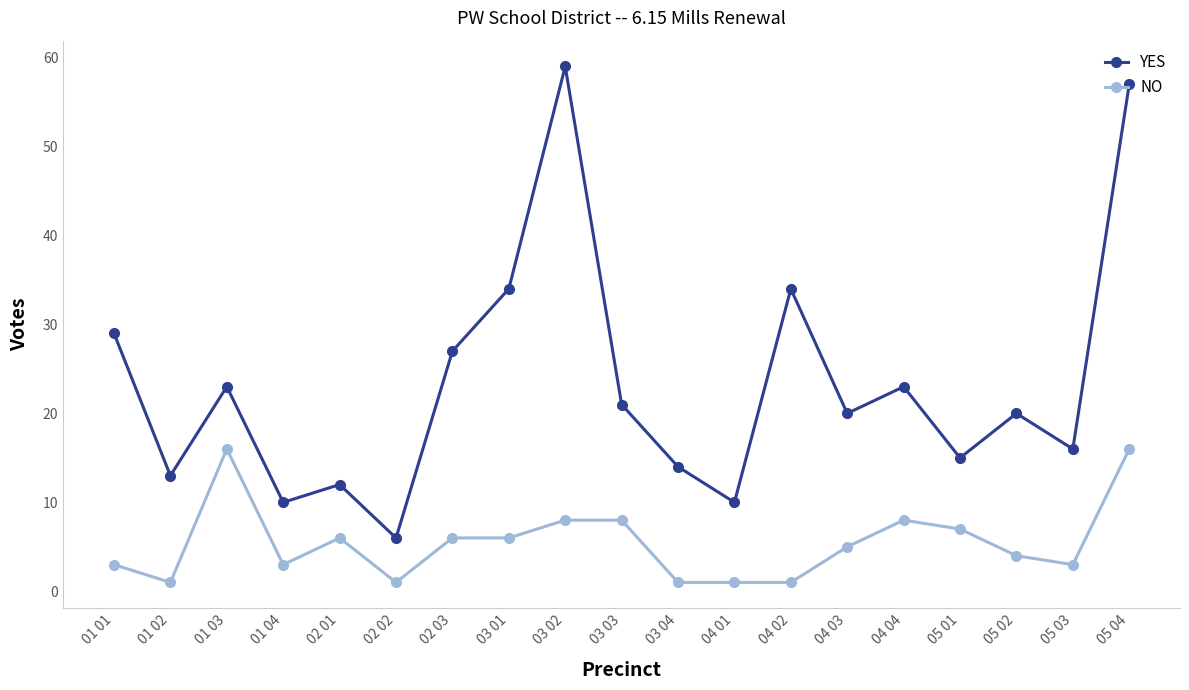

Where is the first local maximum for NO?

01 03